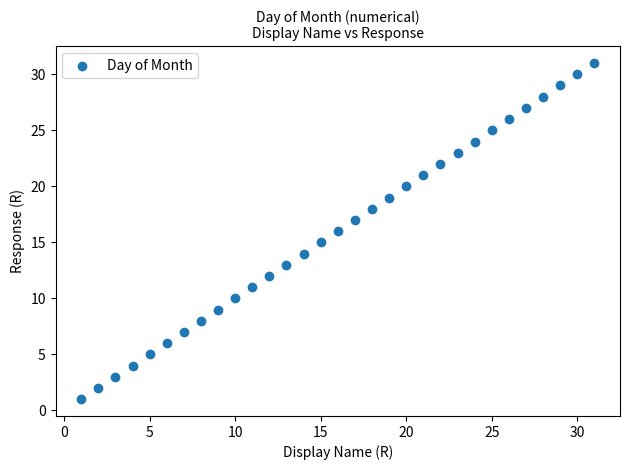

What is the range of X values (max minus min)?

30